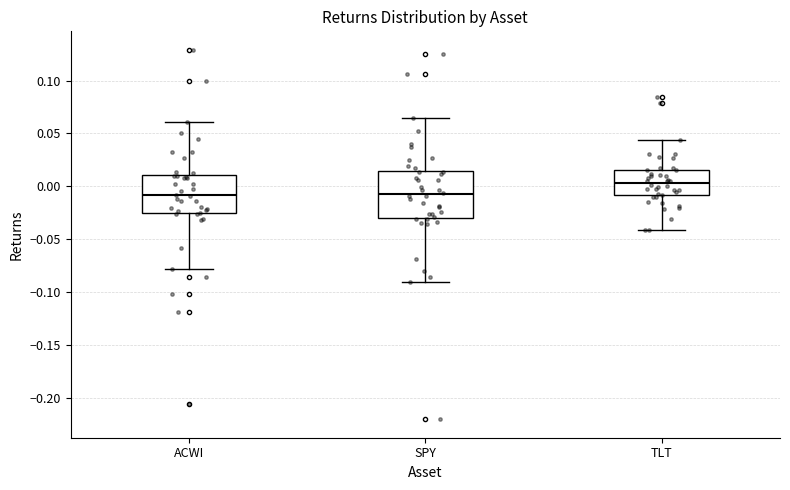

Reading left to right, read every box against the y-axis: the position of its median line, the range the box covers, and the ends of its whiskers. The values are not printed on the chart, so give them approximately, as read against the axis.

ACWI: median -0.010, box -0.025 to 0.010, whiskers -0.080 to 0.060
SPY: median -0.010, box -0.030 to 0.015, whiskers -0.090 to 0.065
TLT: median 0.005, box -0.010 to 0.015, whiskers -0.040 to 0.045